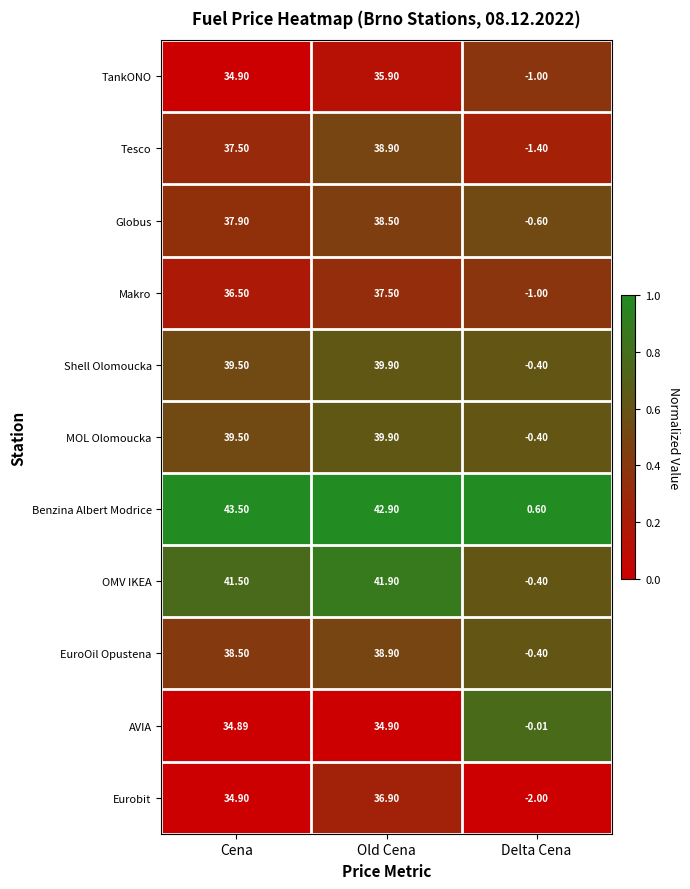

Which label corresponds to the largest value in the chart?

Cena